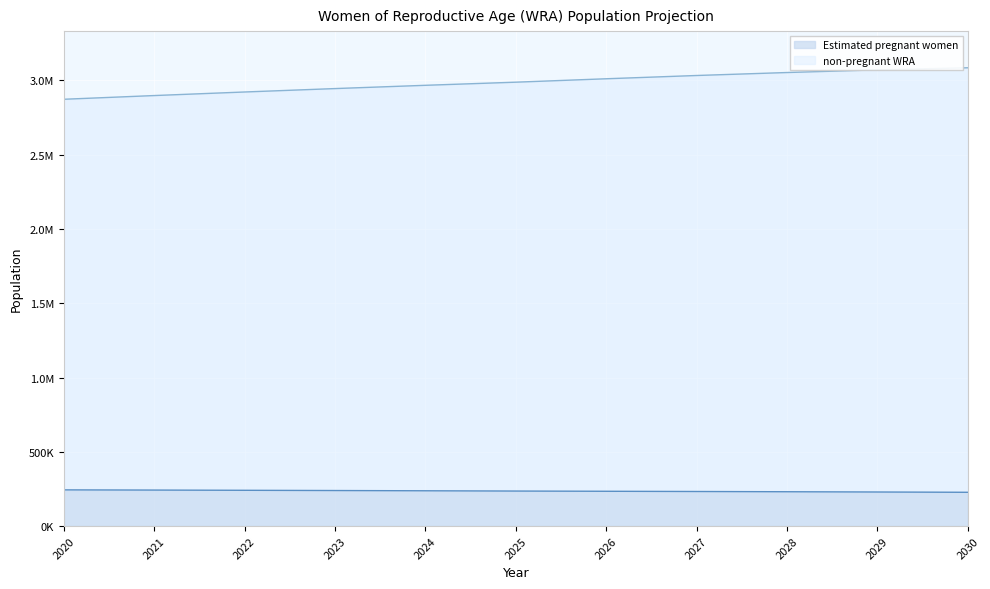

List the series in order of their overall mean, highest first.

non-pregnant WRA, Estimated pregnant women